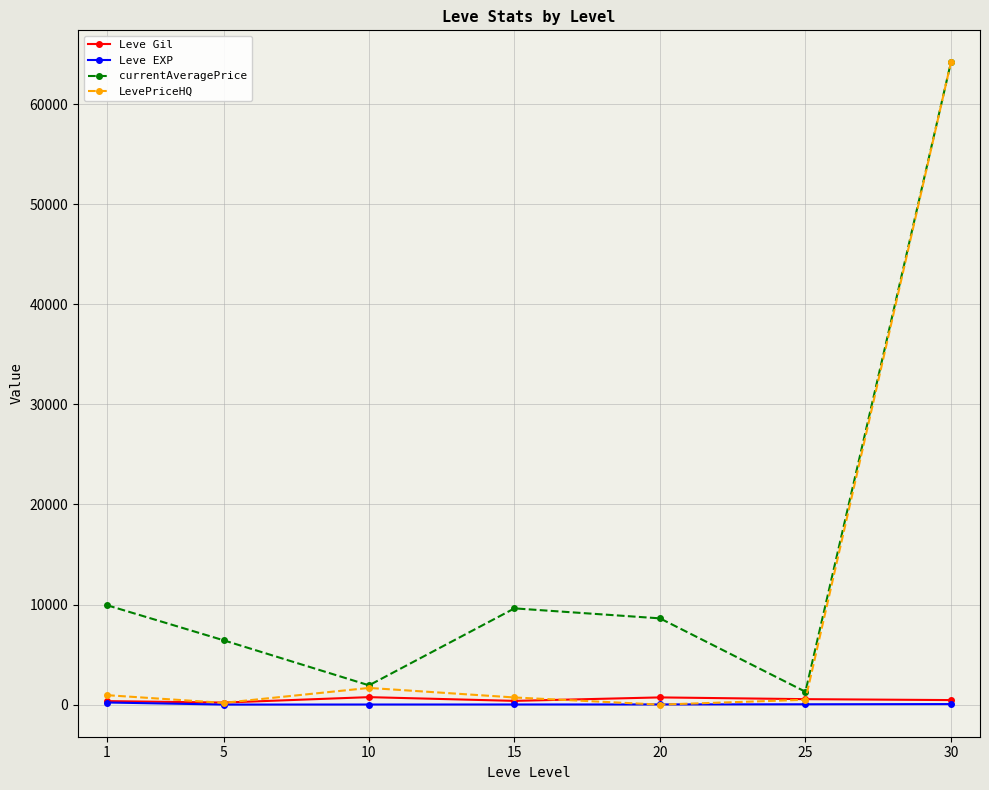

True or false: currentAveragePrice has a value of 3620.0 at 5.

False